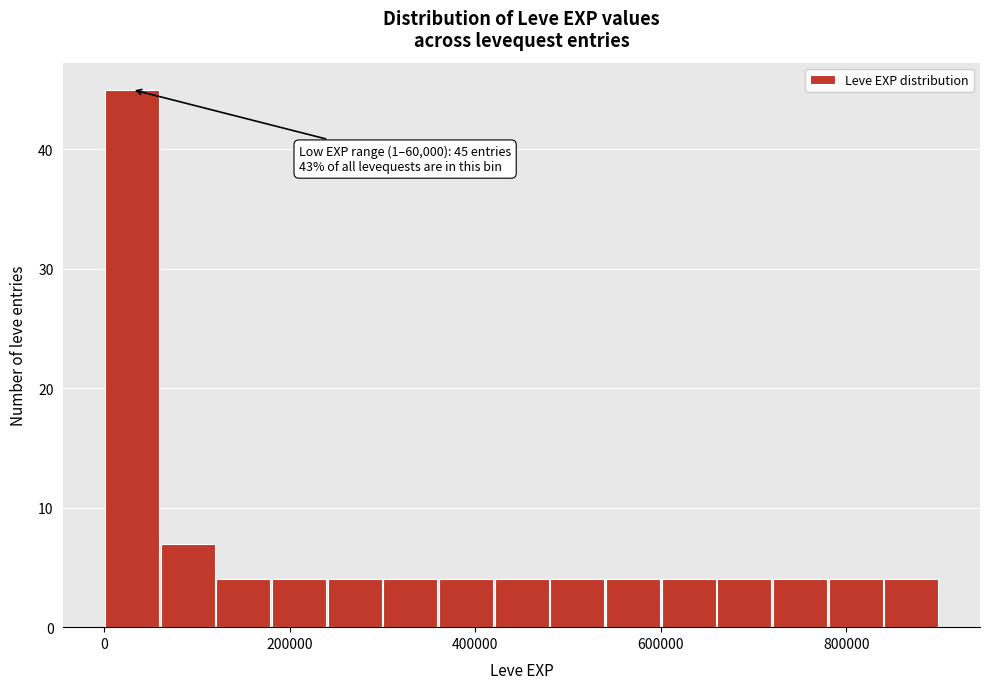

Around what value on the x-axis is the tallest bar? Give the approximate position of its centre, as read against the axis.

40000